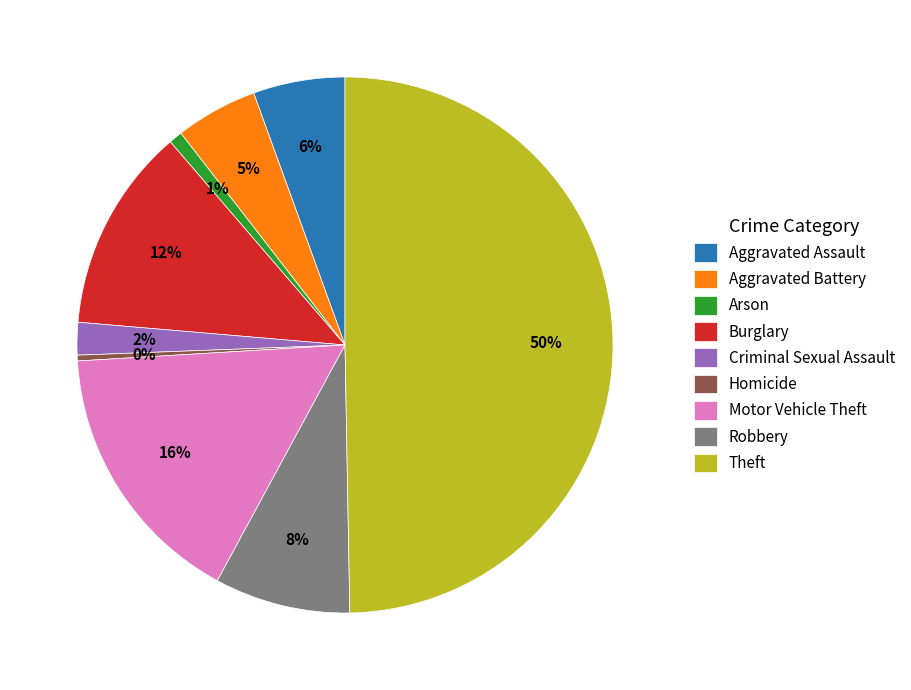

Is it true that Motor Vehicle Theft is 16% of the pie?

True